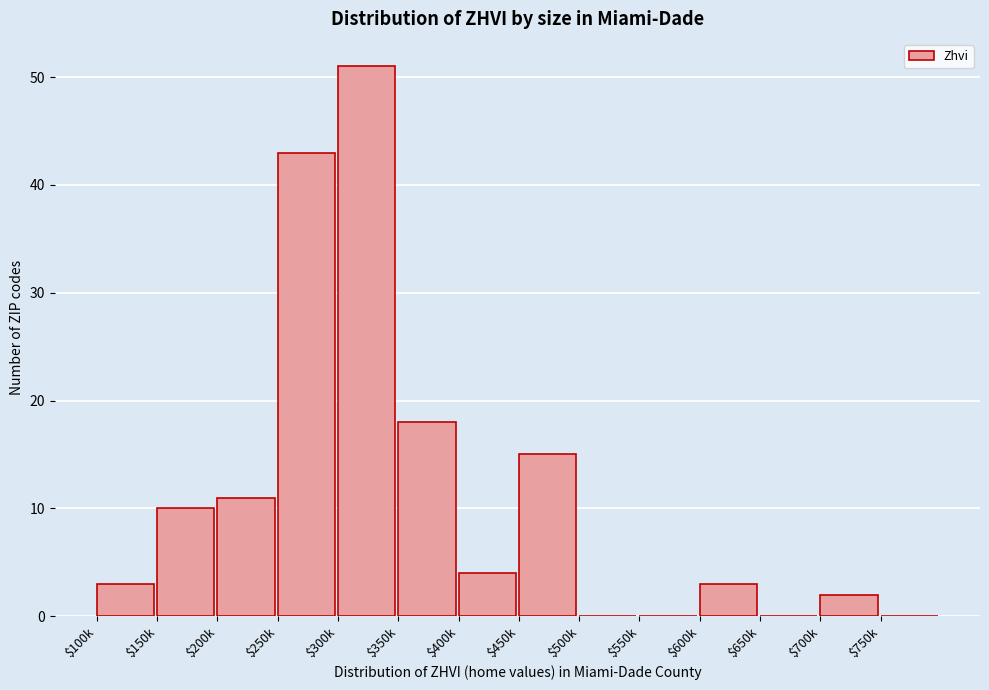

What value does the data have at $200k, to the nearest 5?

10